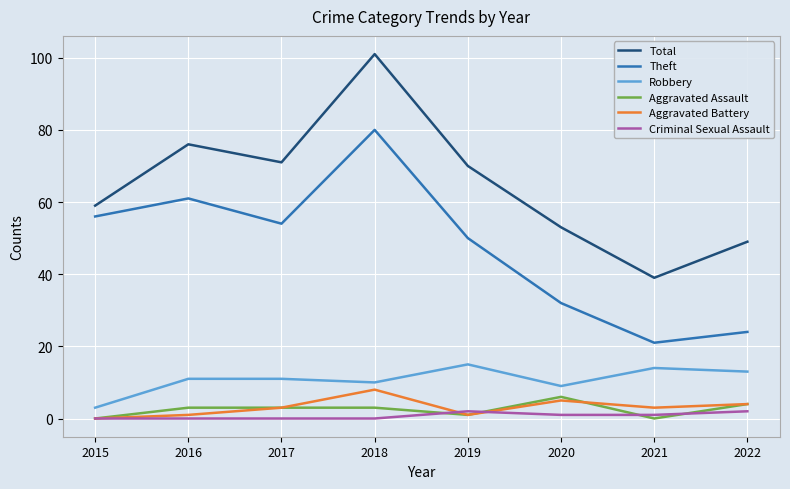

At which category is the sum across all series the highest?

2018